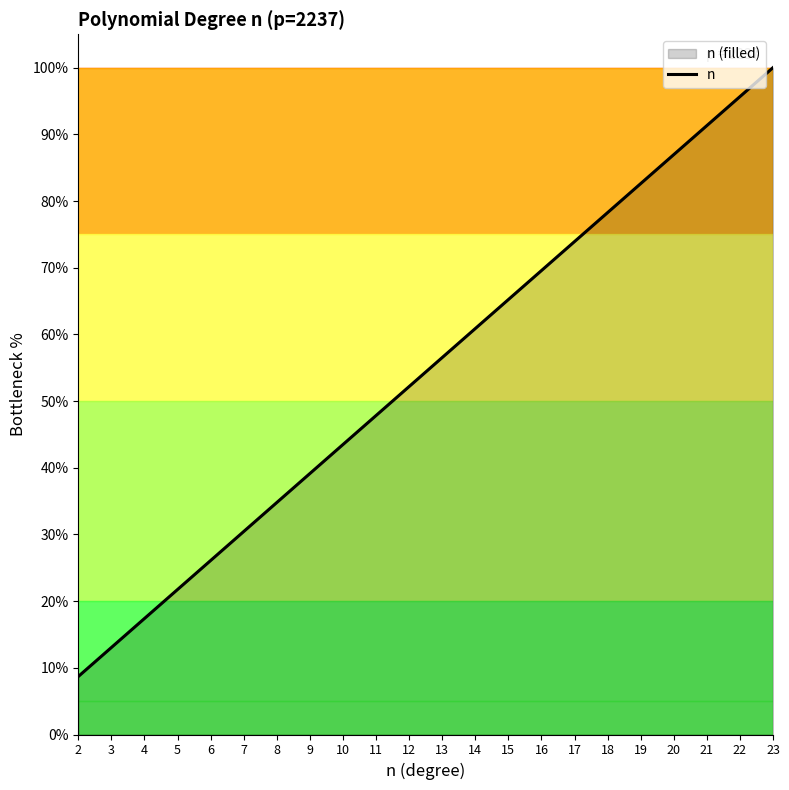

What is the value of the 16th point from the left?

73.9